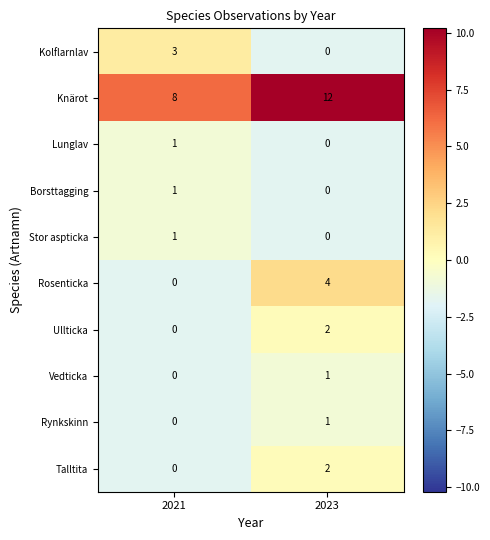

What is the difference between the Knärot values at 2023 and 2021?

4